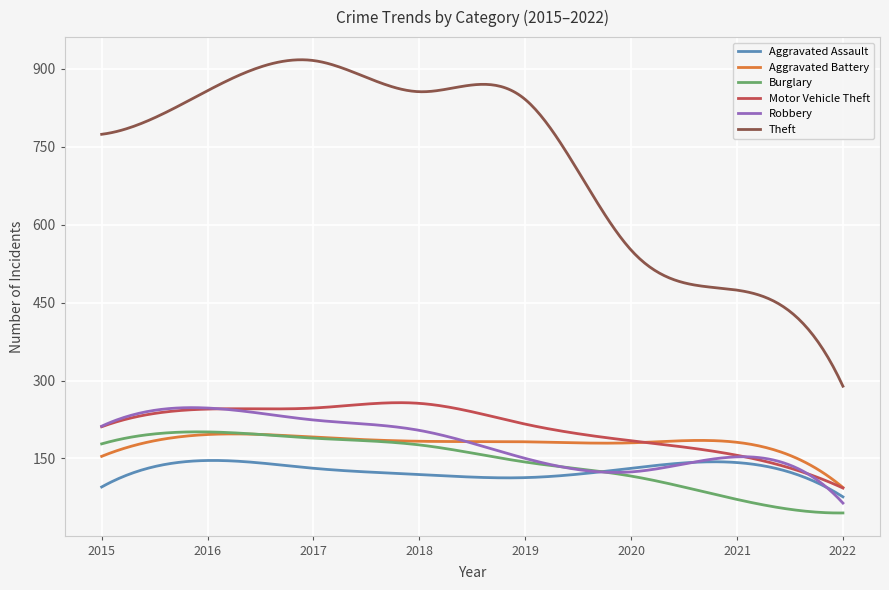

Which series has the largest range (max minus min)?

Theft